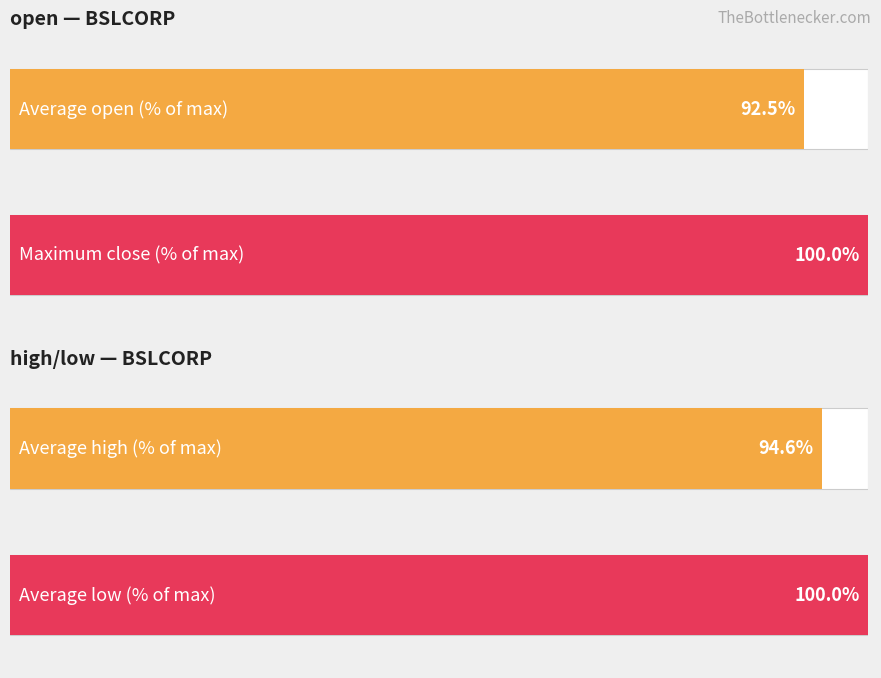

Is it true that low equals 0.1 at 2020-03-03?

False